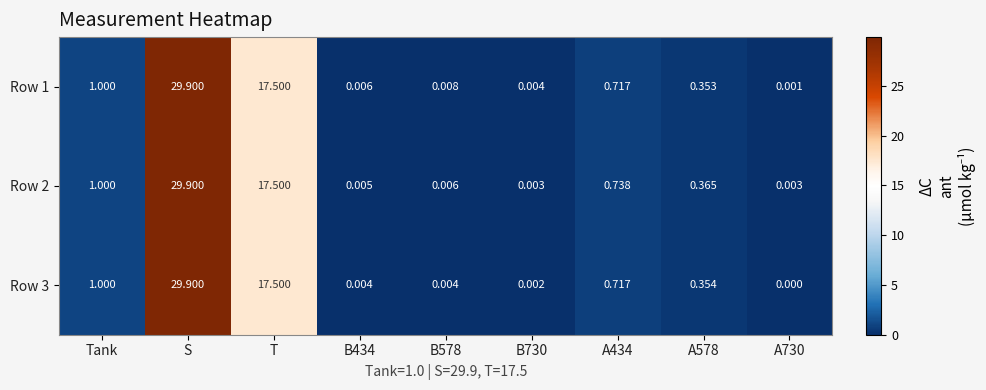

At which category does the chart reach its peak across all series?

S